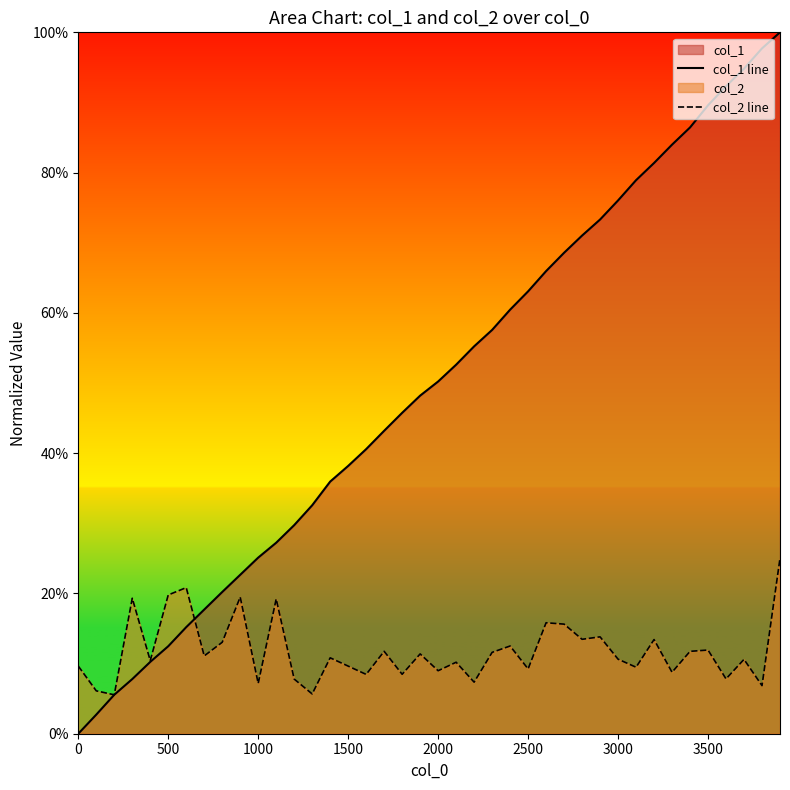

Rank the series by their average value, from highest to lowest.

col_1 line, col_2 line